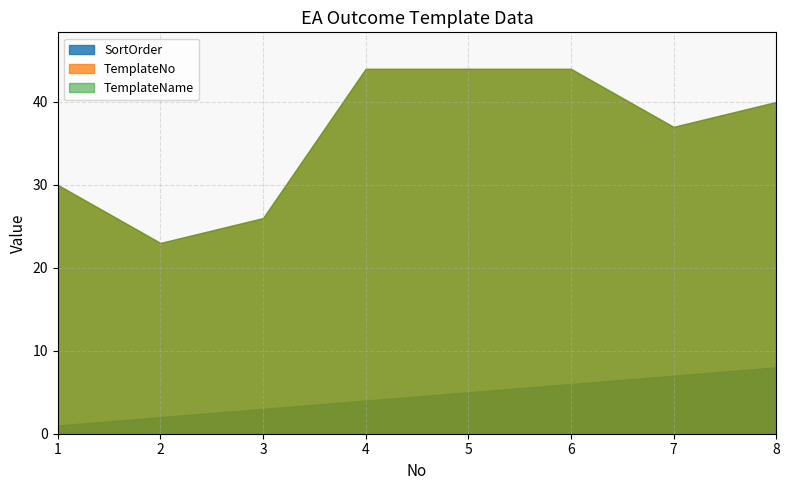

In TemplateNo, how many points are lower than both neighbors (excluding endpoints)?

2